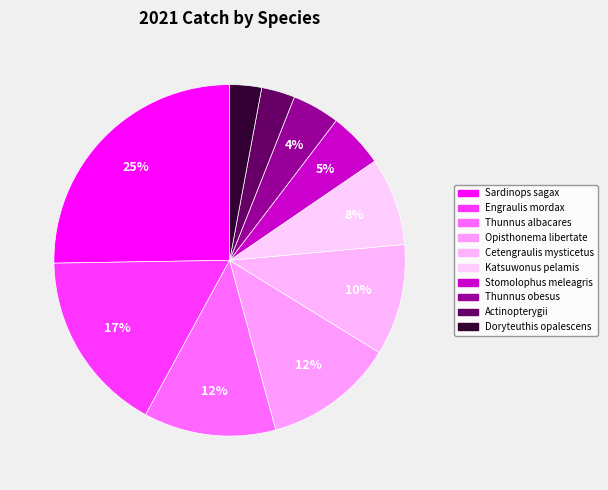

The Thunnus obesus slice represents 14% of the pie. True or false?

False